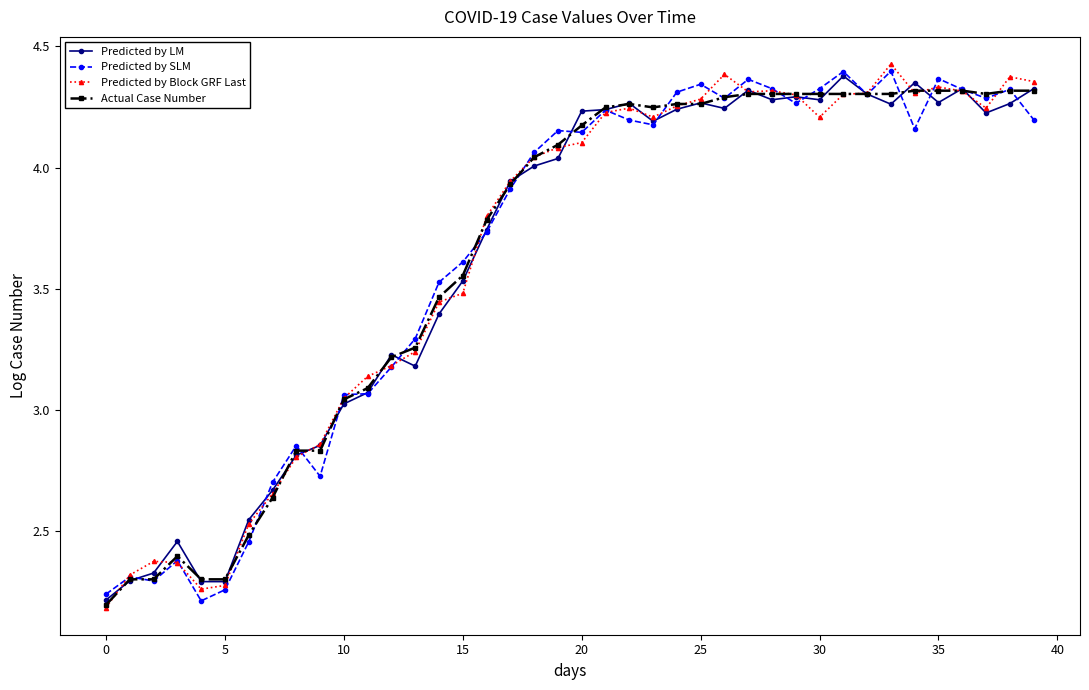

At how many categories does at least one series exceed 3?

30